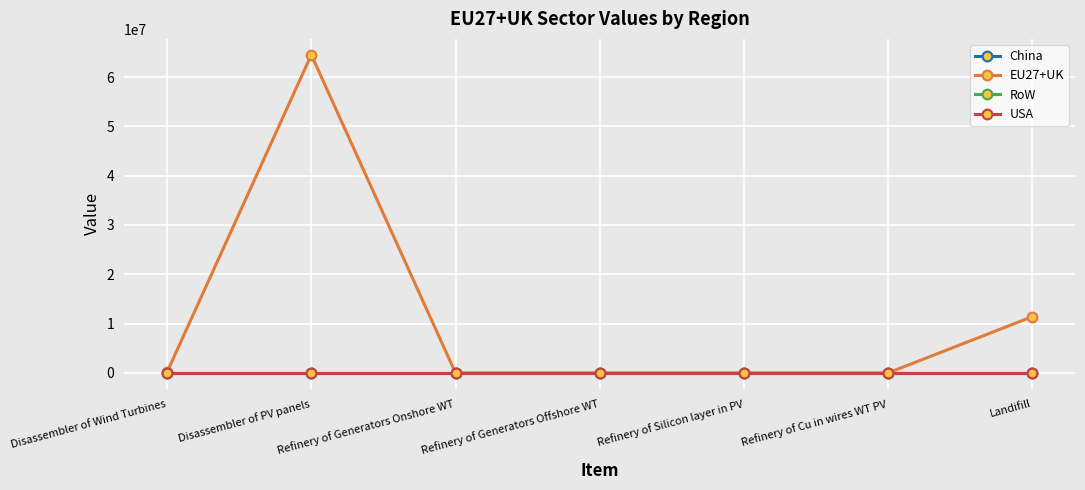

True or false: EU27+UK and USA intersect in this chart.

False